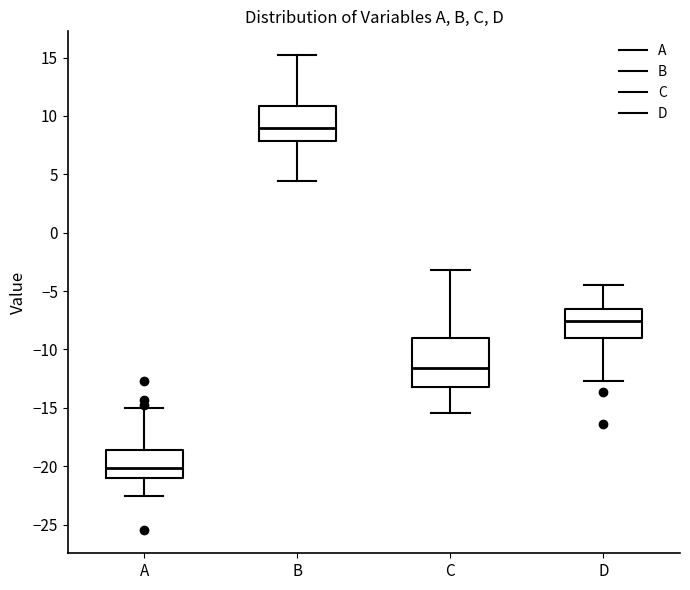

Which box is the tallest, from its lower edge to its upper edge?

C